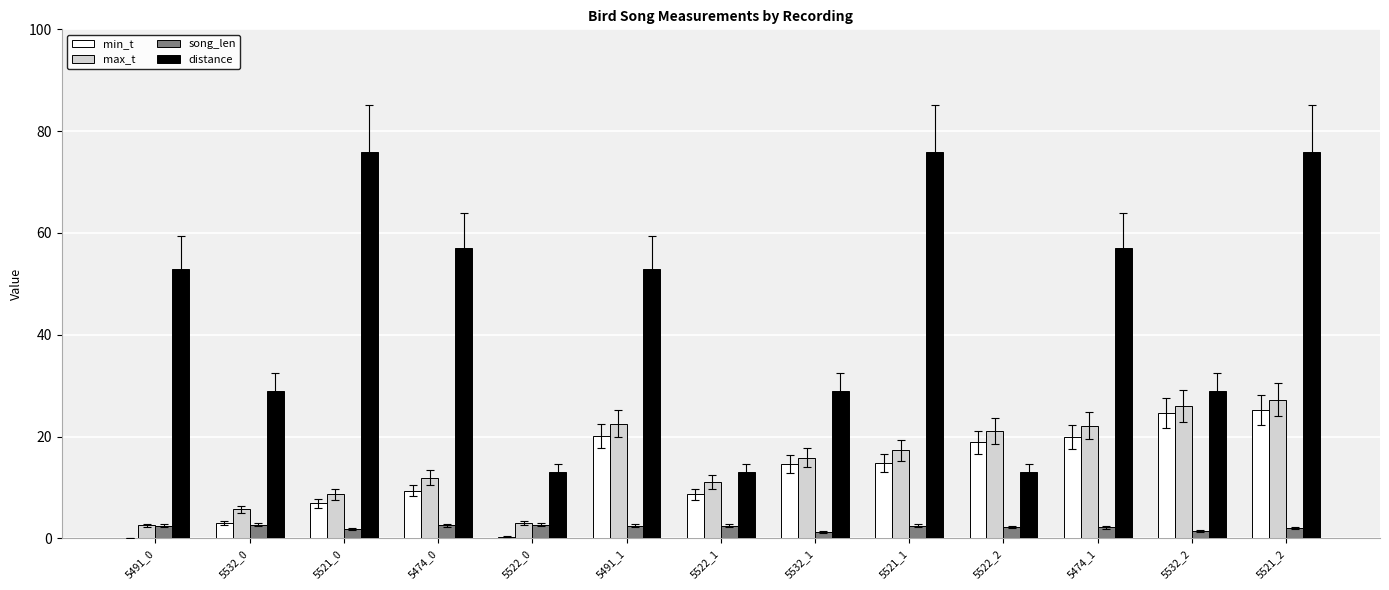

How many groups of bars are there?

13